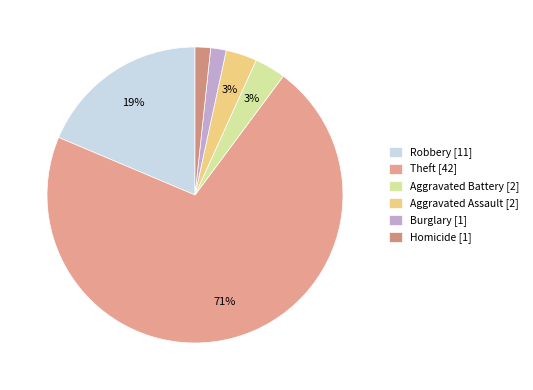

Count the number of slices in the pie.

6